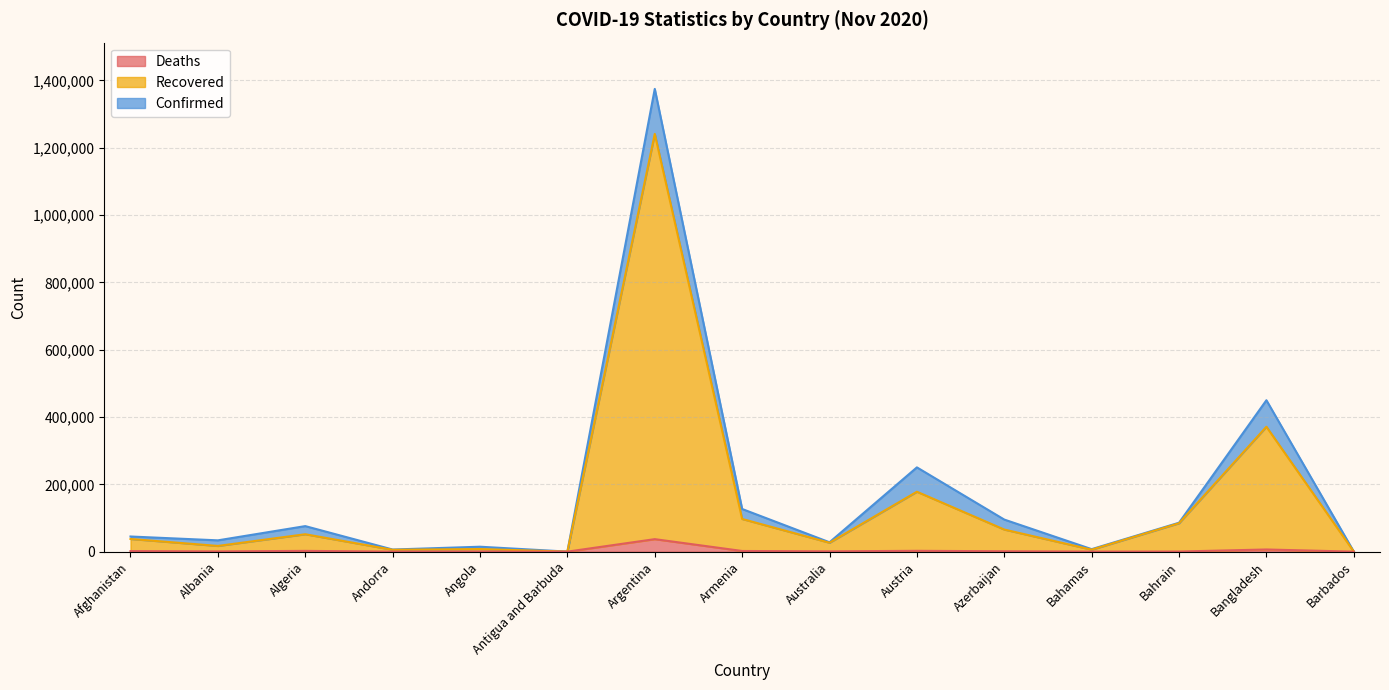

True or false: Confirmed has a value of 85886 at Bahrain.

True